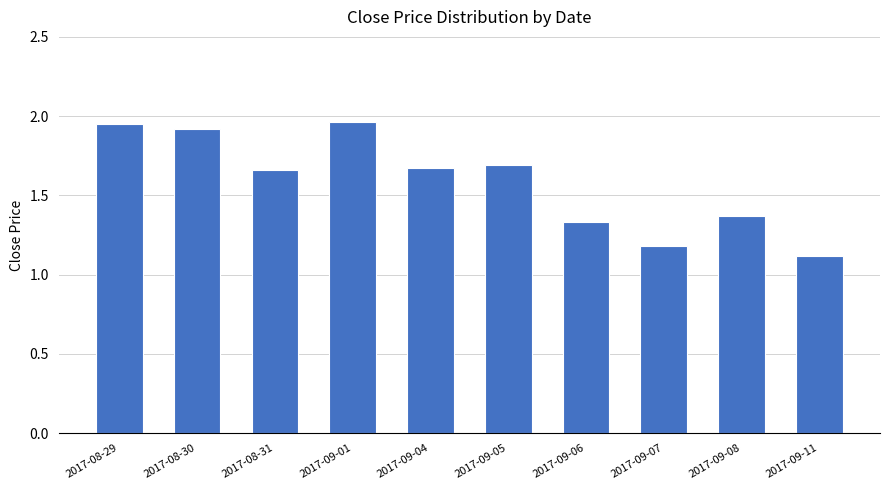

What is the label of the 4th bar from the right?

2017-09-06